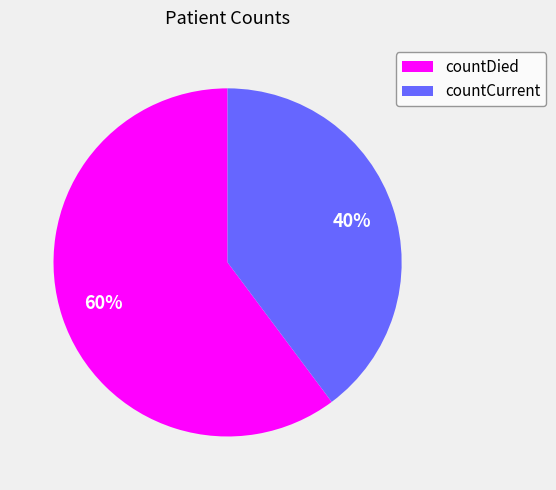

Do countCurrent and countDied together represent more than half of the pie?

Yes